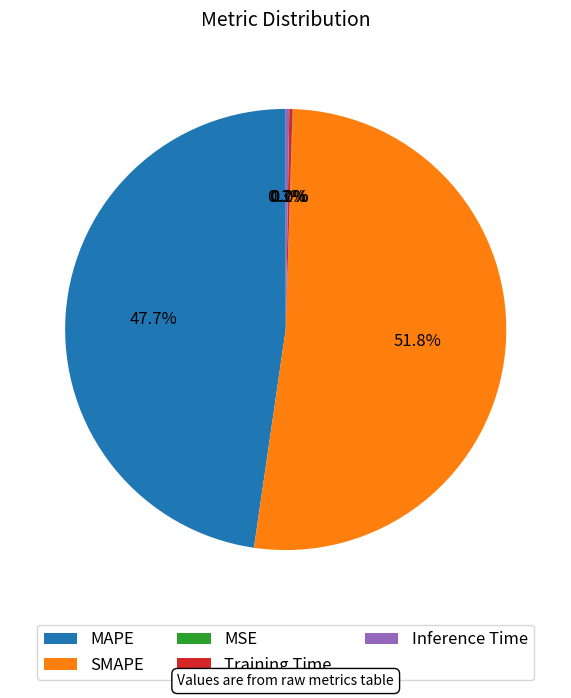

How much of the chart is everything except SMAPE?

48.2%